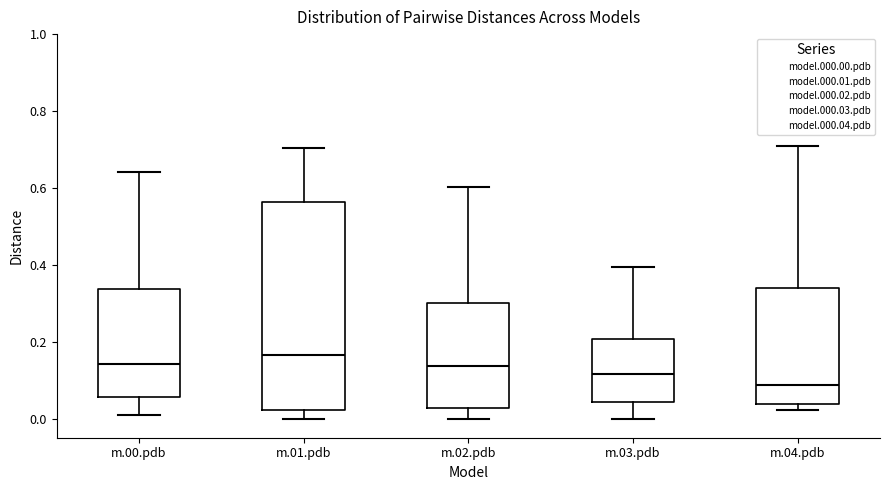

Which box has the highest median line?

m.01.pdb